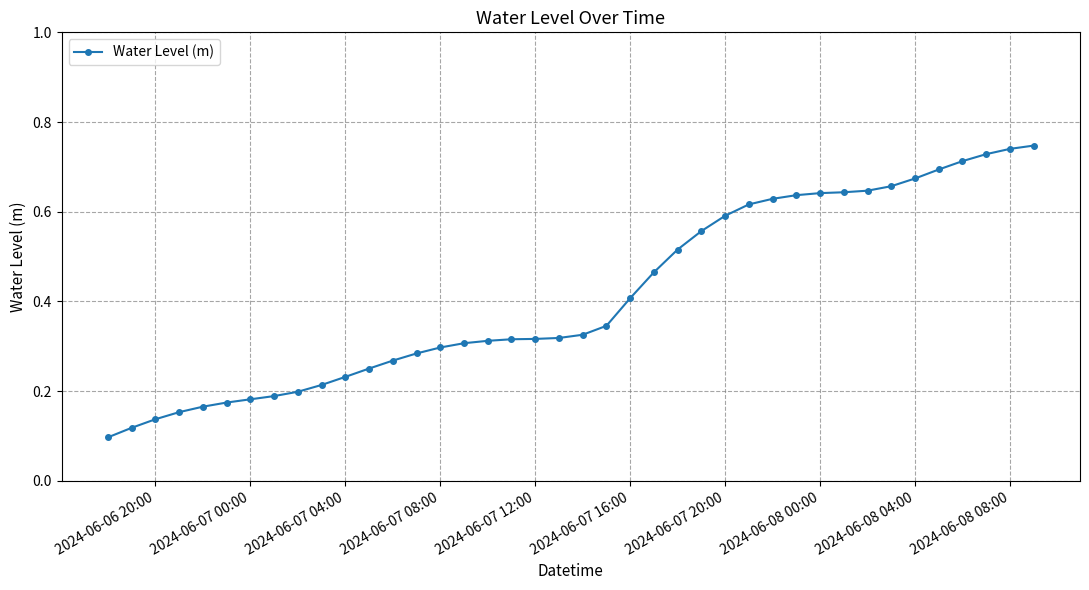

What is the average value?

0.4